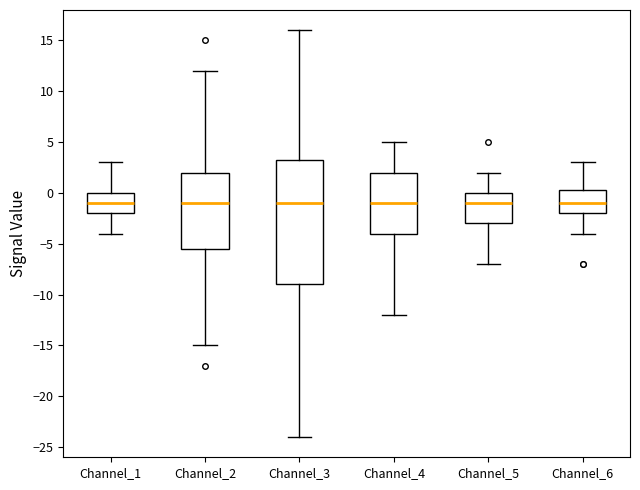

Reading left to right, transcribe this box plot: for each box, give where its median line is, the range the box spans, and where its two whiskers end, as read against the y-axis. The values are not printed on the chart, so give them approximately, as read against the axis.

Channel_1: median -1.0, box -2.0 to 0.0, whiskers -4.0 to 3.0
Channel_2: median -1.0, box -5.5 to 2.0, whiskers -15.0 to 12.0
Channel_3: median -1.0, box -9.0 to 3.5, whiskers -24.0 to 16.0
Channel_4: median -1.0, box -4.0 to 2.0, whiskers -12.0 to 5.0
Channel_5: median -1.0, box -3.0 to 0.0, whiskers -7.0 to 2.0
Channel_6: median -1.0, box -2.0 to 0.5, whiskers -4.0 to 3.0